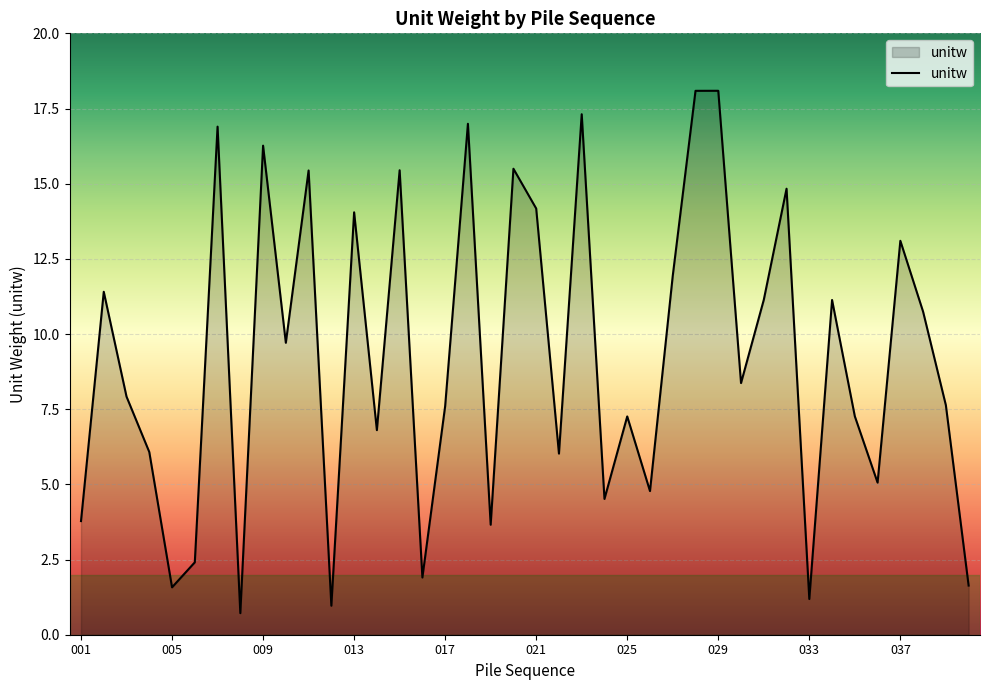

What is the difference between the maximum and minimum values?

17.4